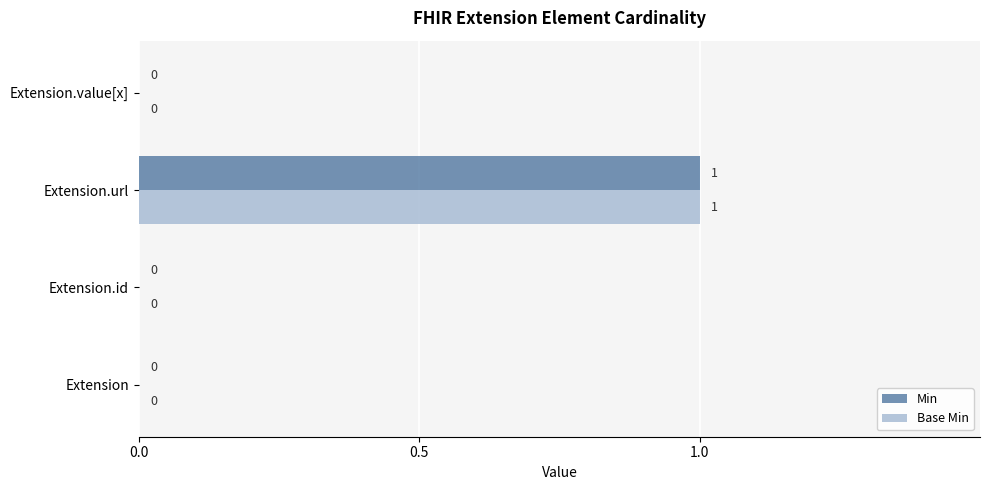

The Base Min series shows 1 at Extension.url. True or false?

True